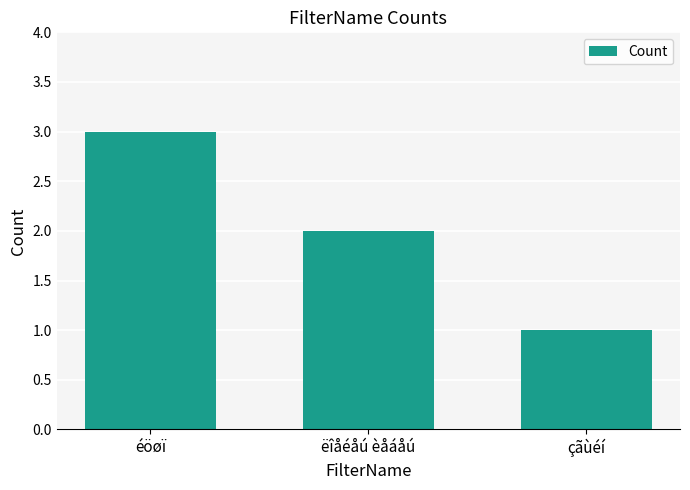

What is the label of the 1st bar from the left?

éöøï